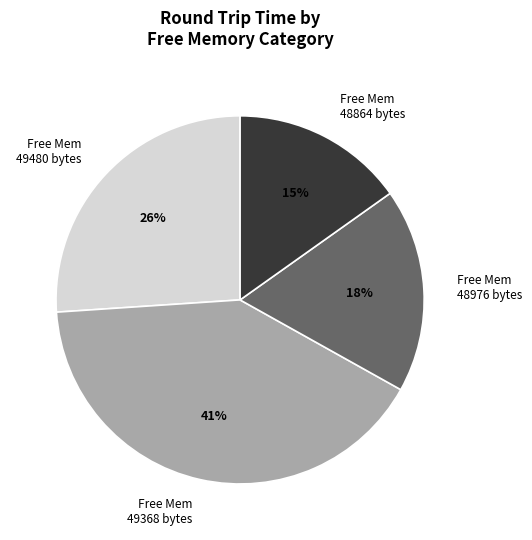

To the nearest percent, what portion does 49368 represent?

41%